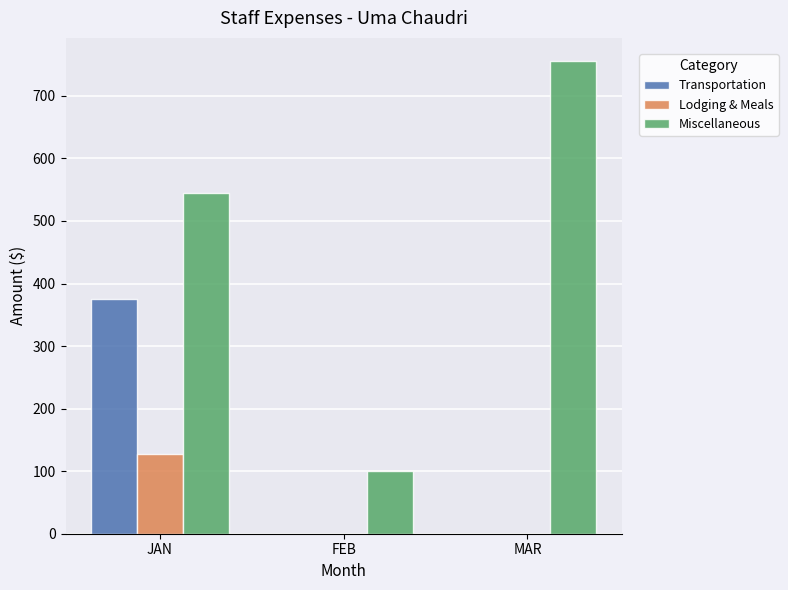

Which series changed the most between FEB and MAR?

Miscellaneous